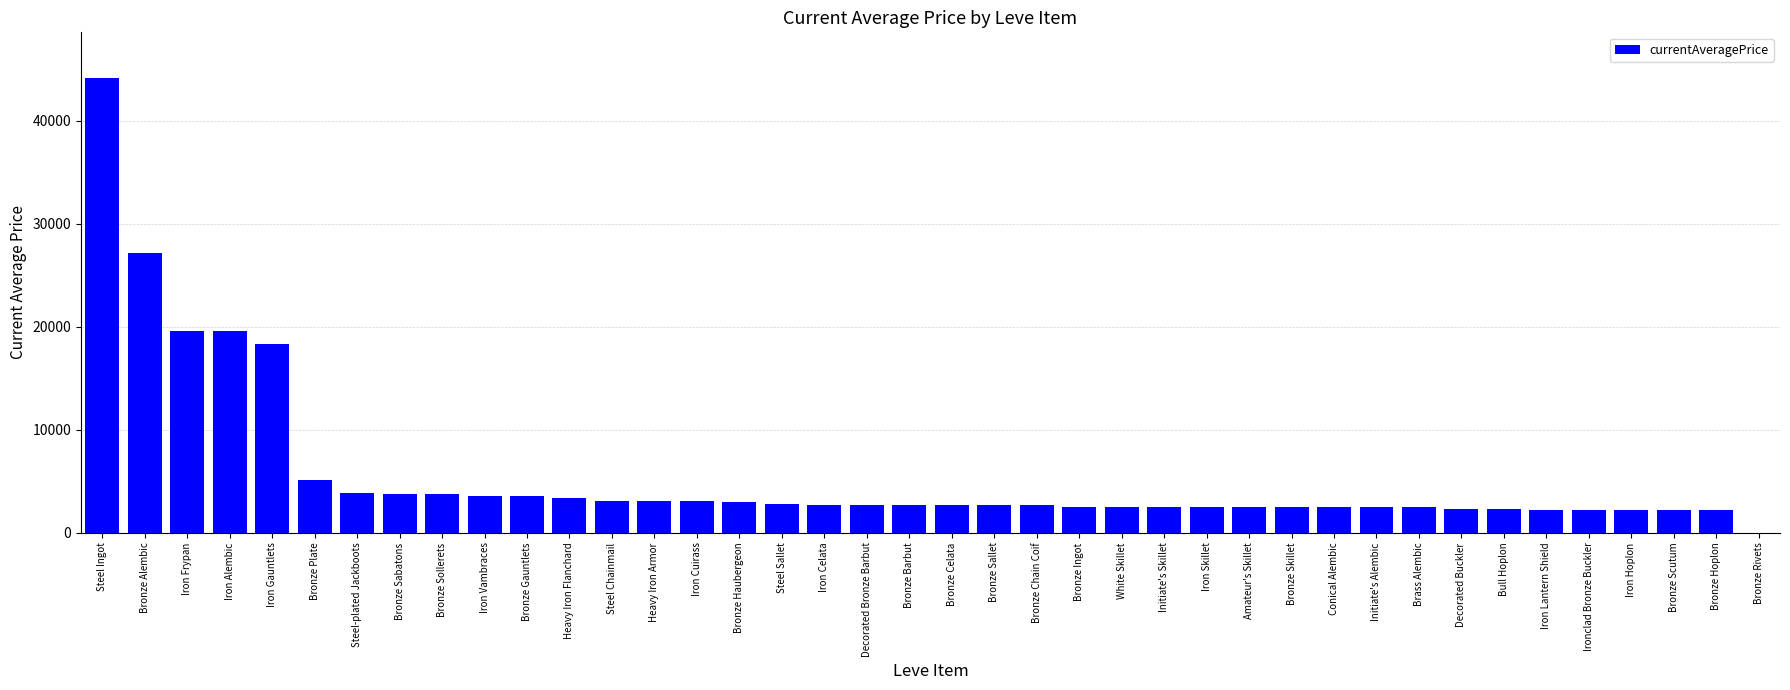

The chart shows a value of 19534.0 at Iron Frypan. True or false?

True